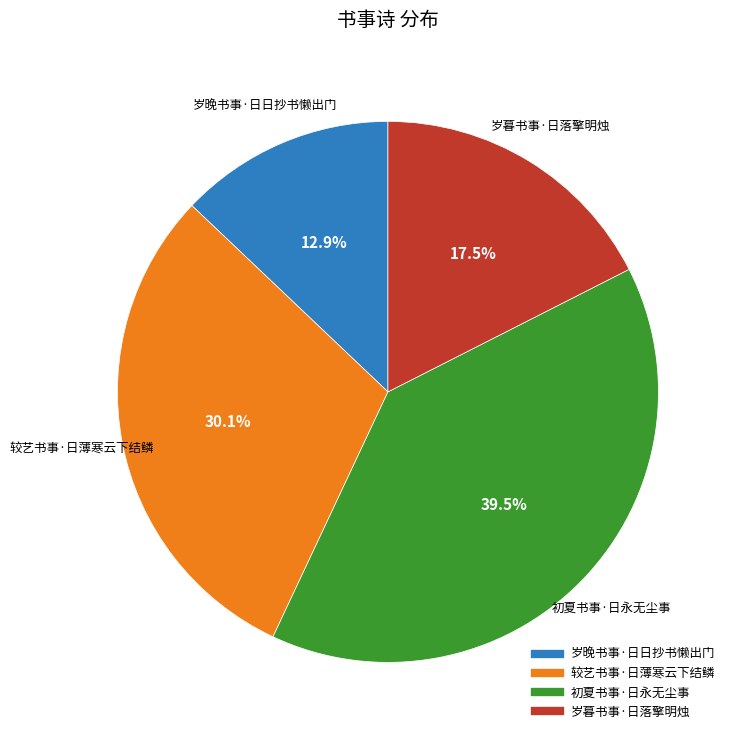

Is there a majority slice in this chart?

No